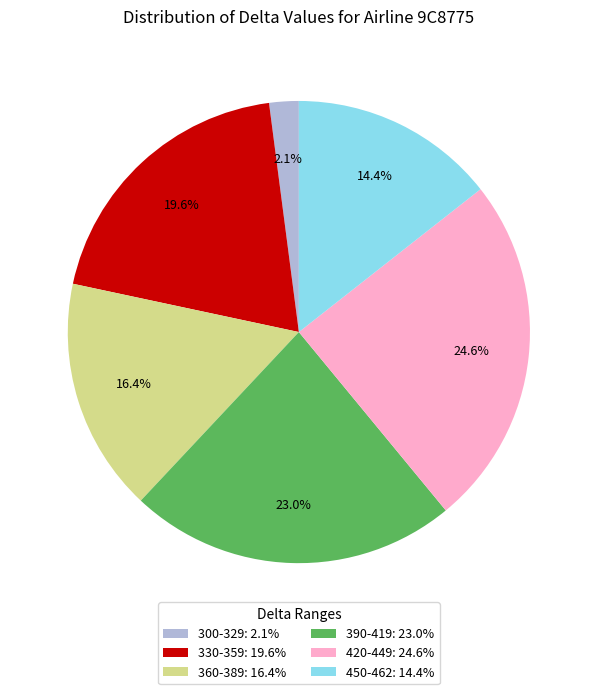

Is there any slice that represents more than half of the pie?

No